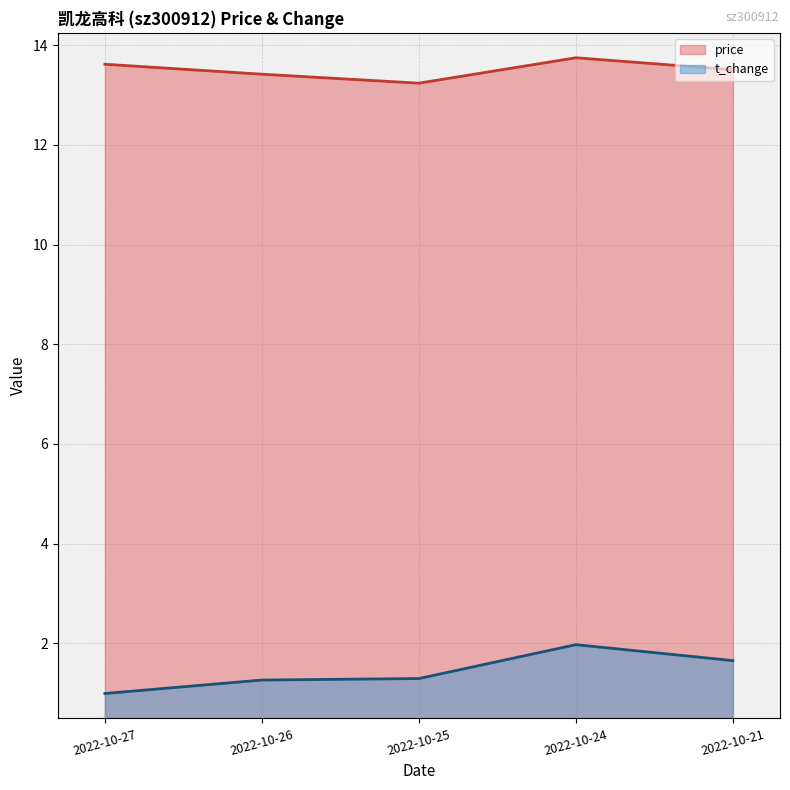

Which series changed the most between 2022-10-21 and 2022-10-25?

t_change